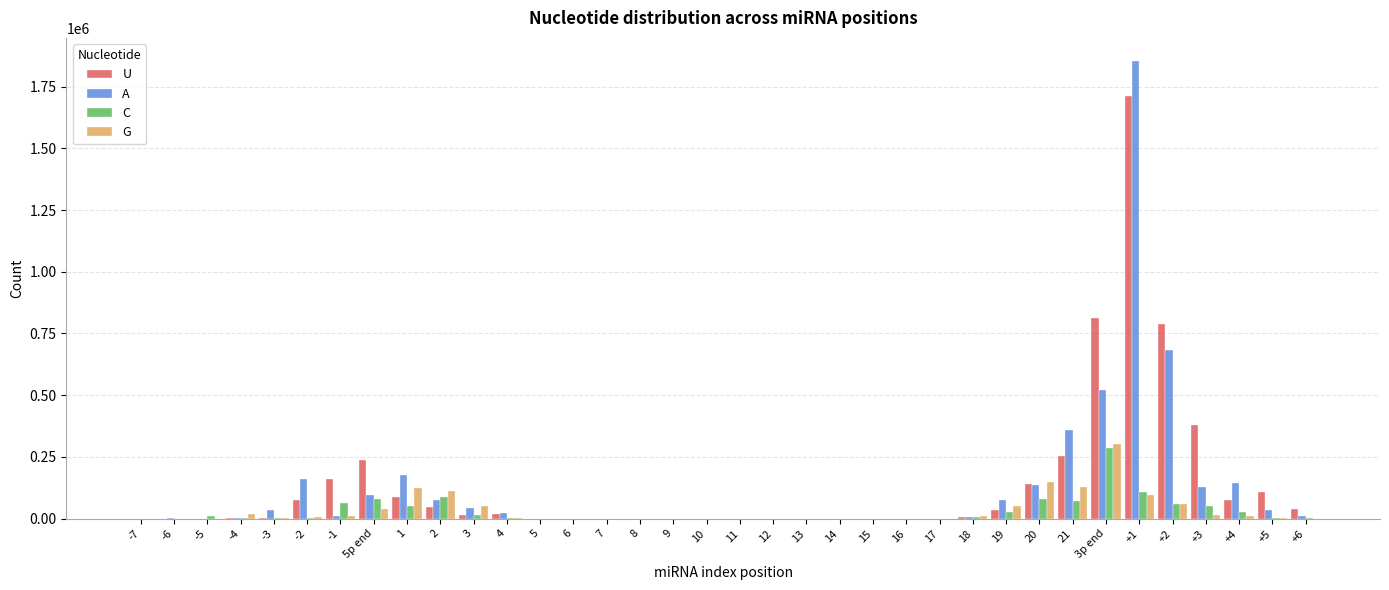

The value of U at -6 is 0. True or false?

True